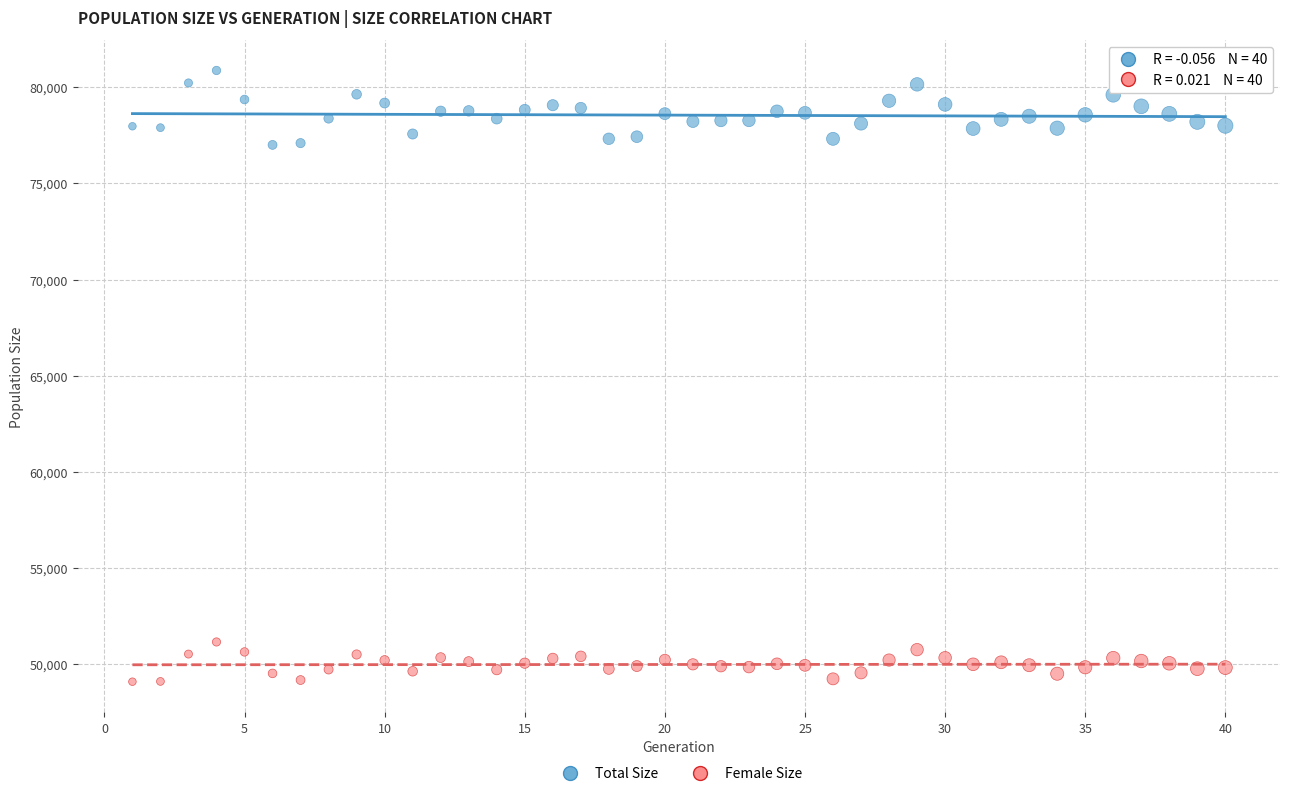

Across all data points, what is the range of X values (max minus min)?

39